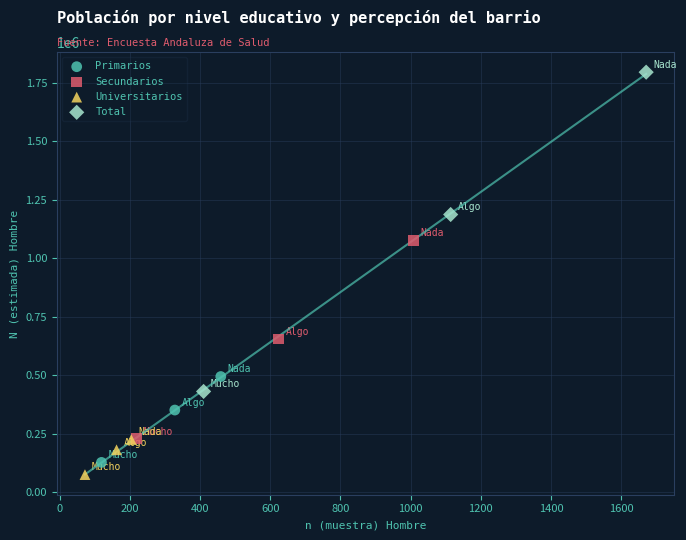

Which series reaches the maximum Y coordinate?

Total